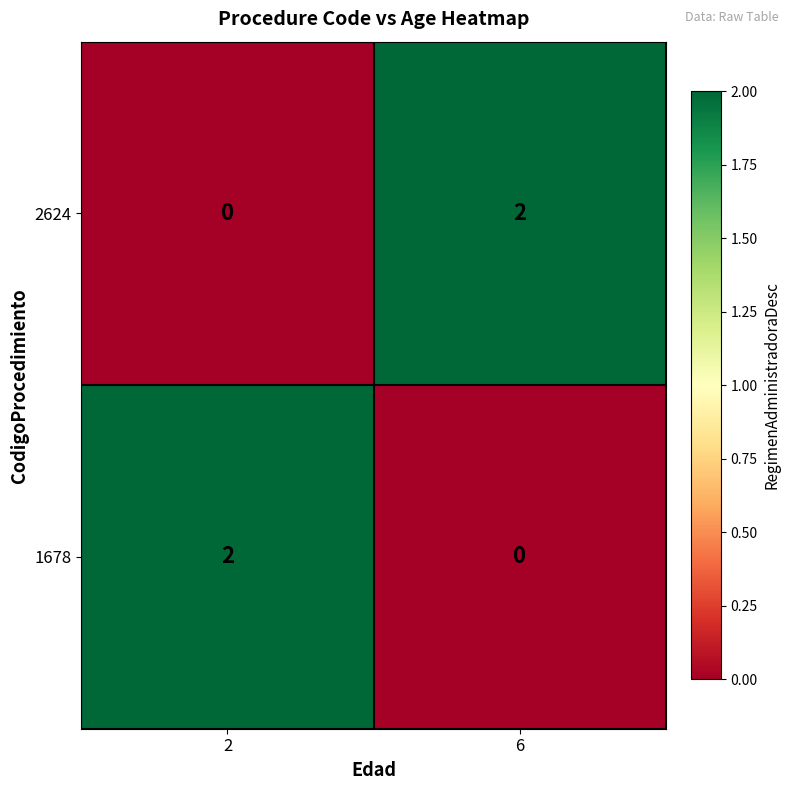

What is the total value across all series at 2?

2